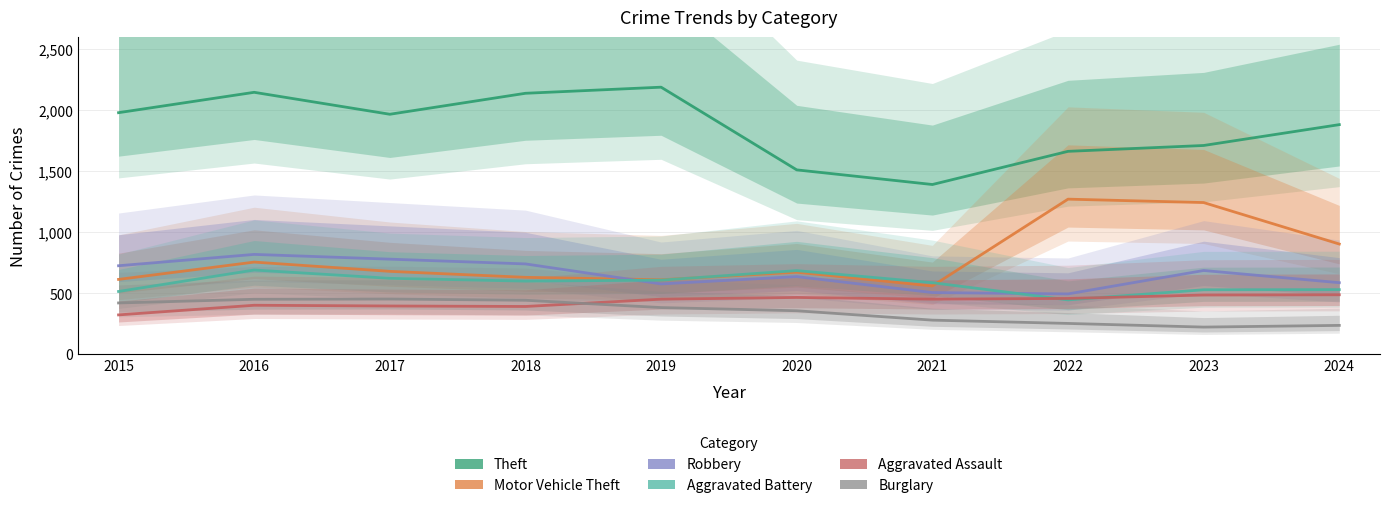

How many intersections are there between Motor Vehicle Theft and Robbery?

1